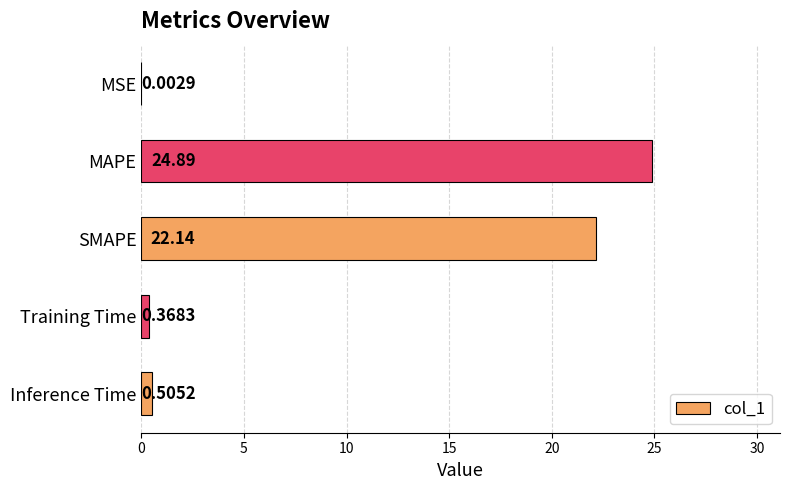

At which category does the chart reach its peak across all series?

MAPE